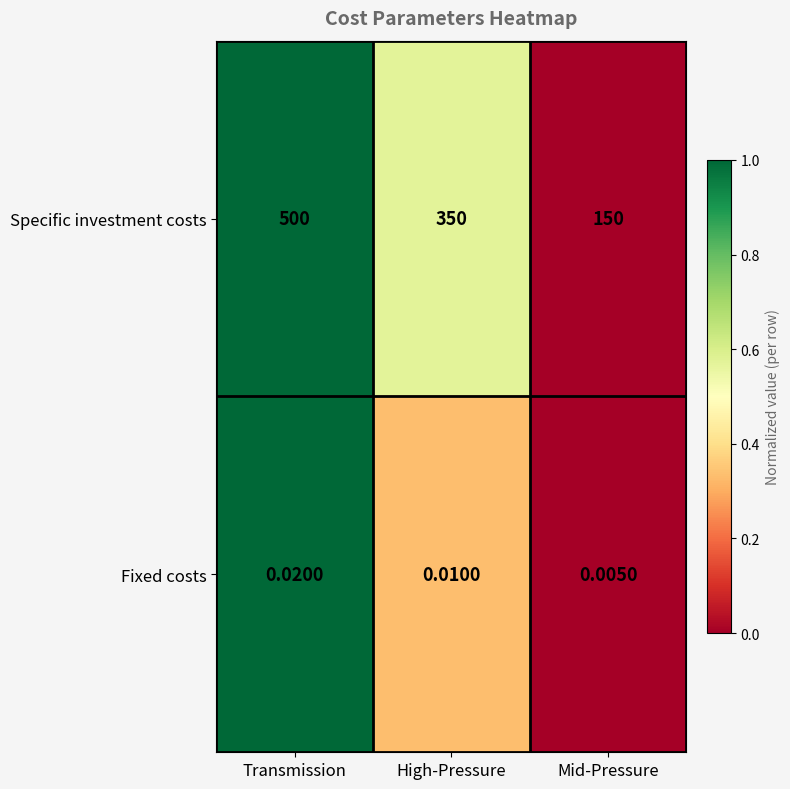

At which label is Specific investment costs closest to 325?

High-Pressure